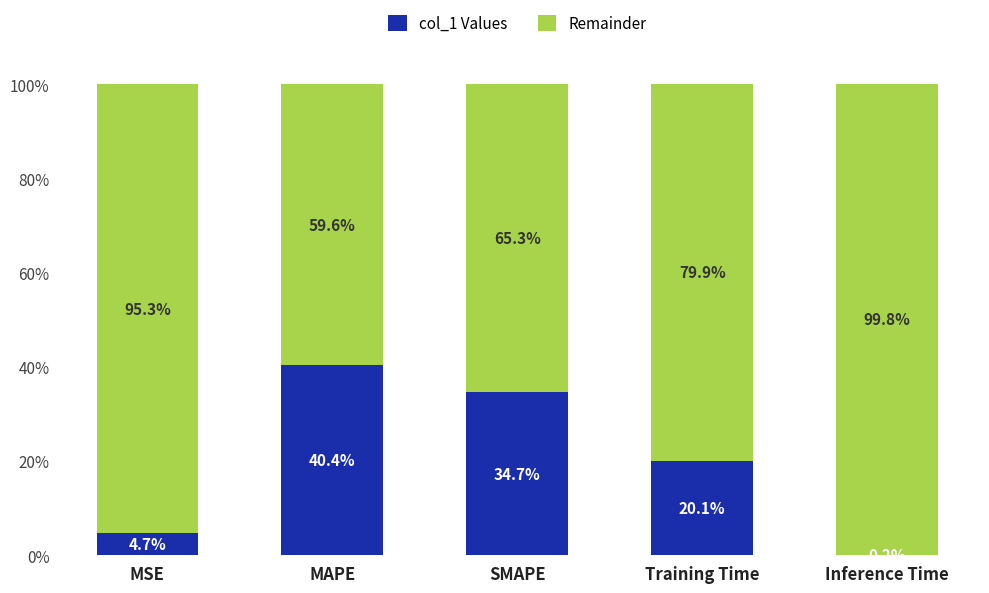

Are the bars grouped side by side (vs. stacked)?

No